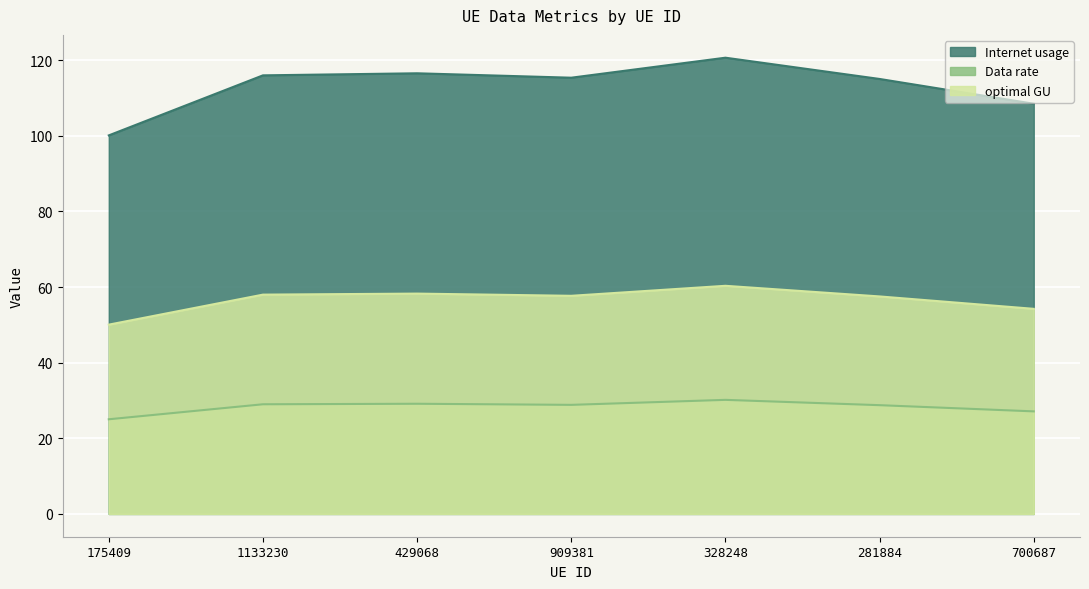

Where is Data rate nearest to the value 27?

700687